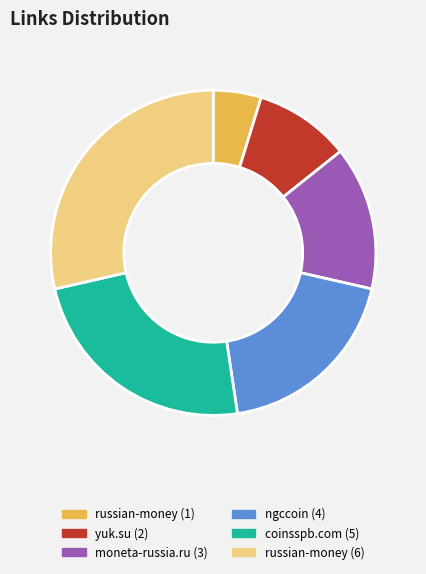

Which has a higher value, moneta-russia.ru (3) or yuk.su (2)?

moneta-russia.ru (3)